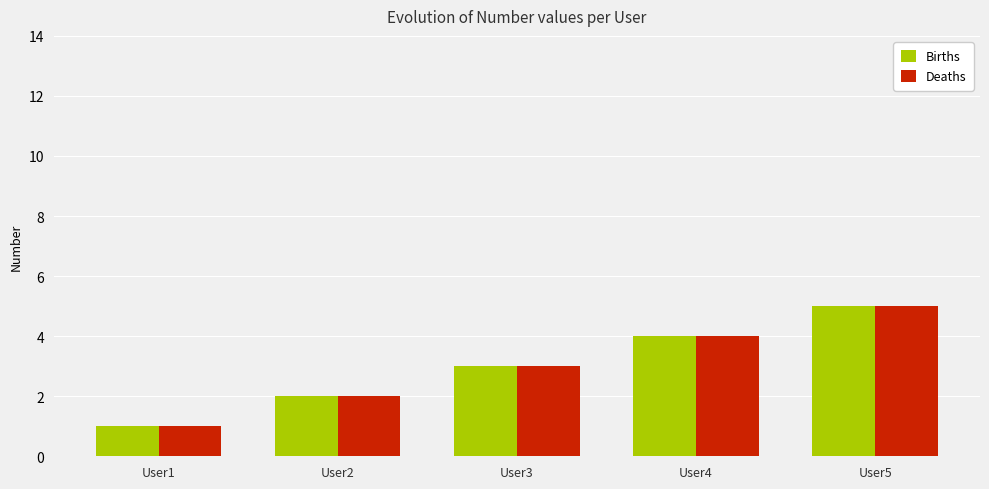

At which label does Births reach its minimum?

User1